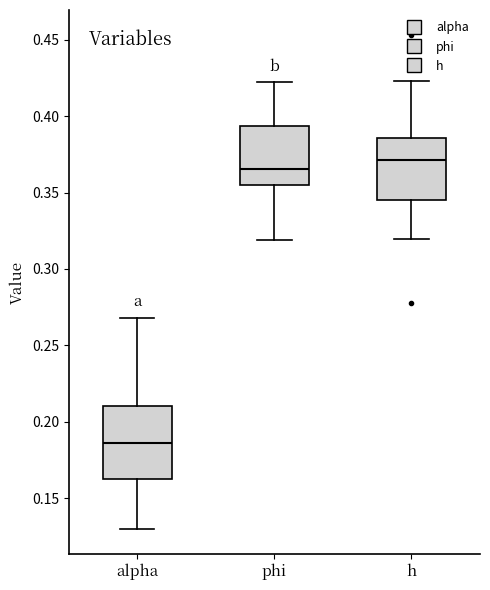

Which box has the highest median line?

h